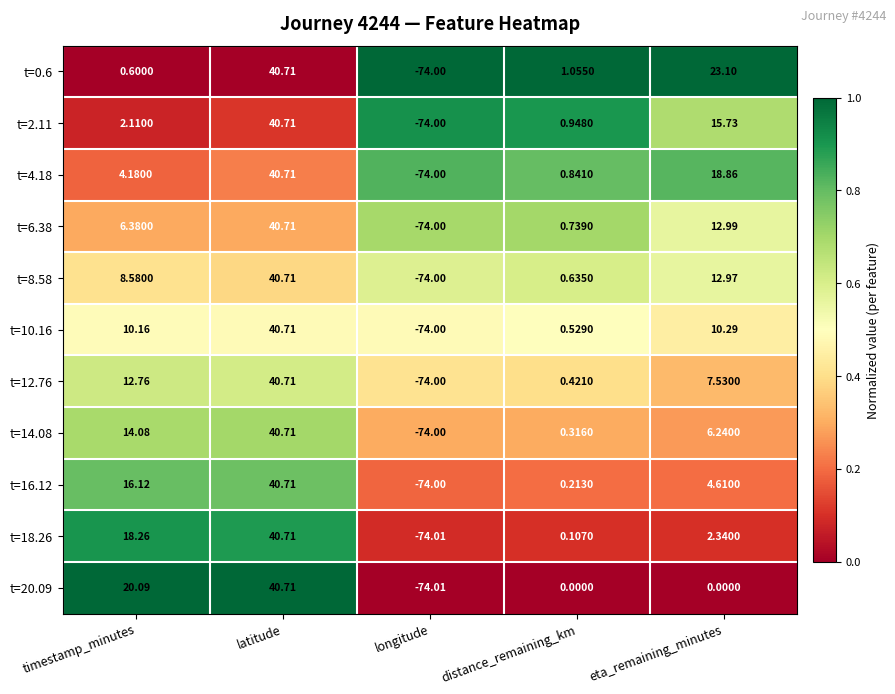

Where is t=8.58 nearest to the value -16?

distance_remaining_km